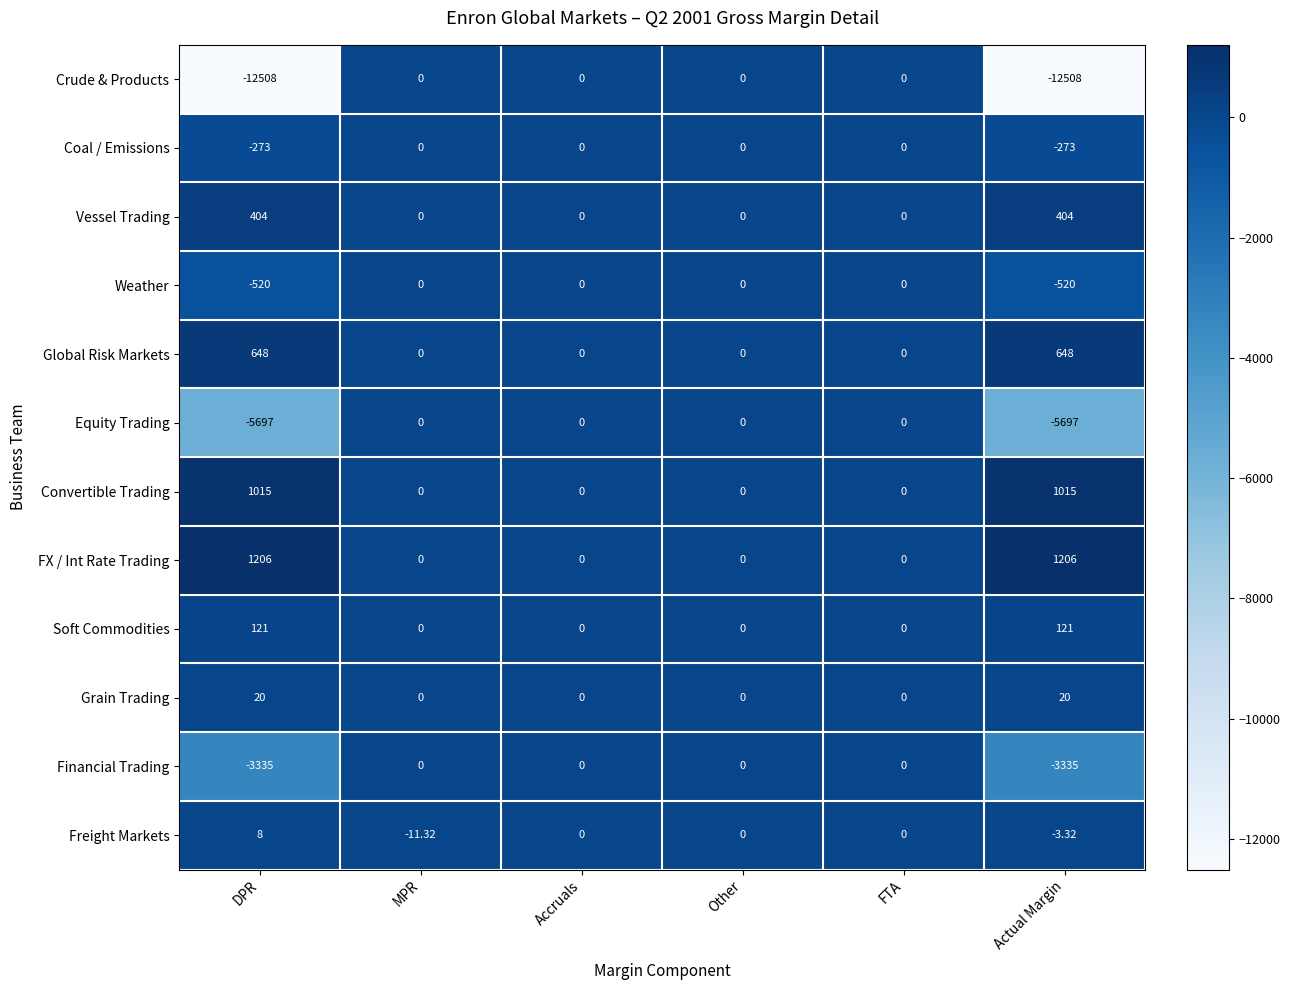

Which series has the widest spread of values?

Crude & Products